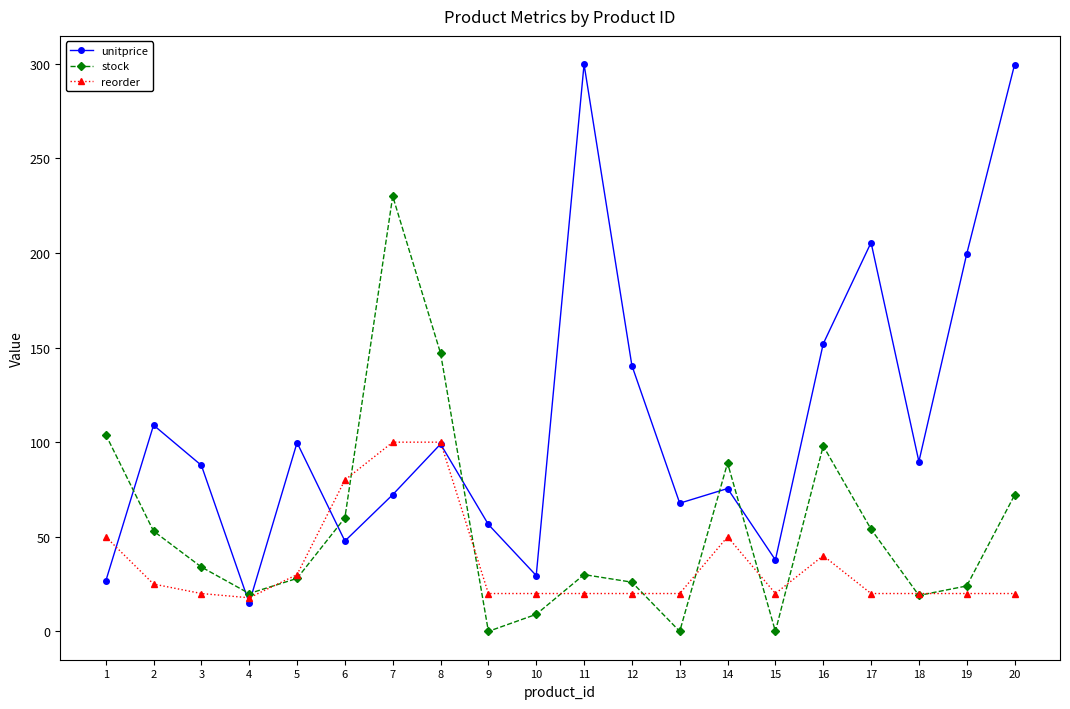

List the series in order of their overall mean, lowest first.

reorder, stock, unitprice